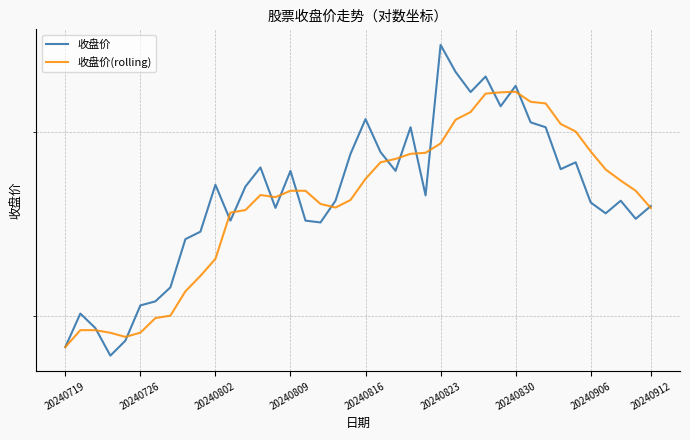

At 17, list the series in order from smallest to largest.

收盘价, 收盘价(rolling)